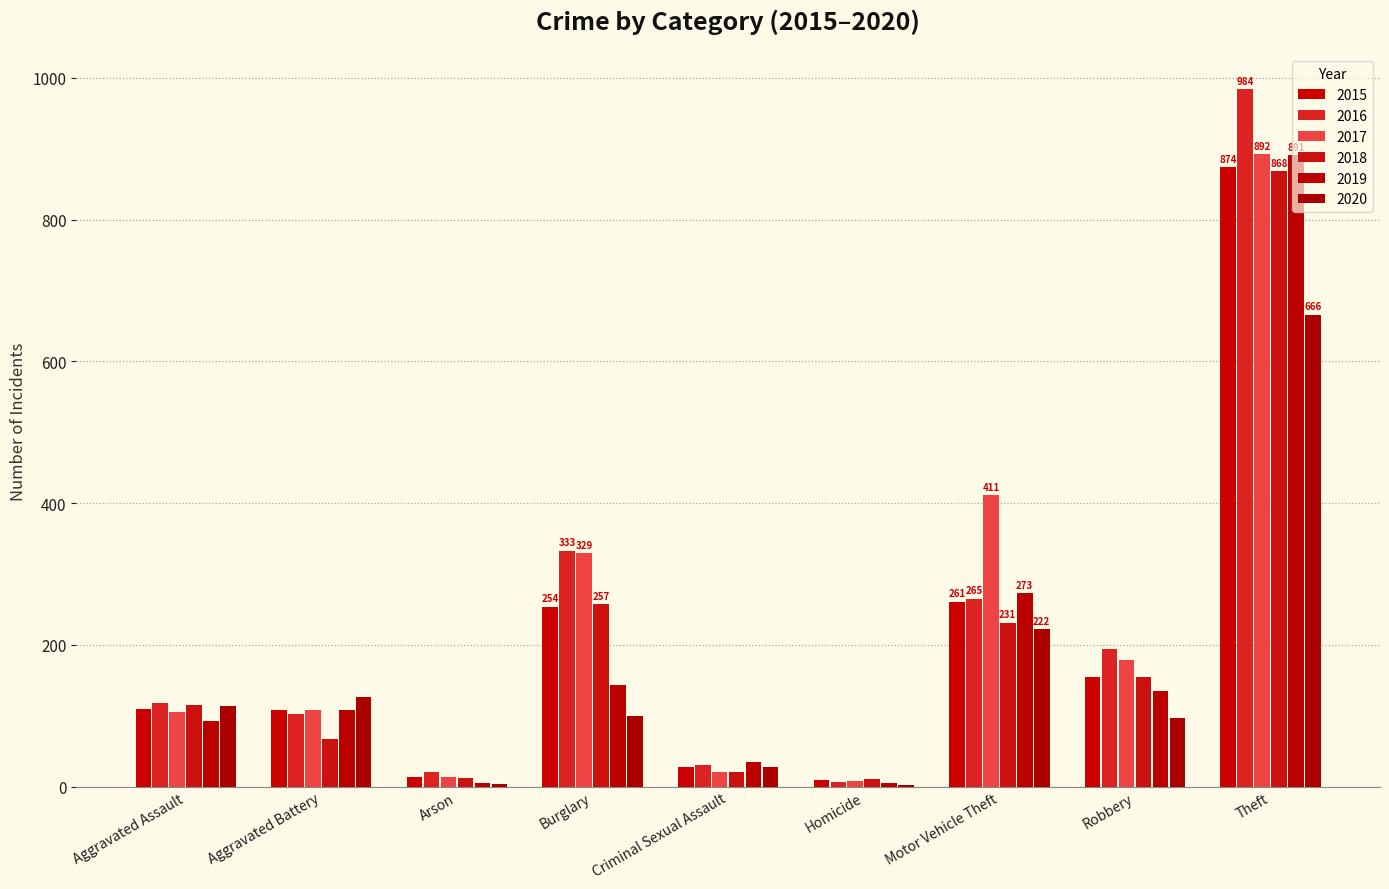

Are the bars grouped side by side (vs. stacked)?

Yes